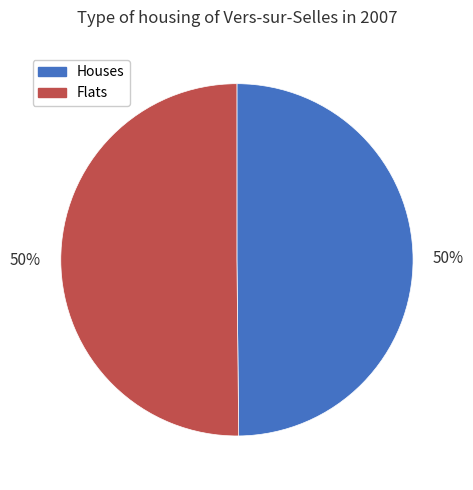

Combined, do Houses and Flats account for over 50%?

Yes